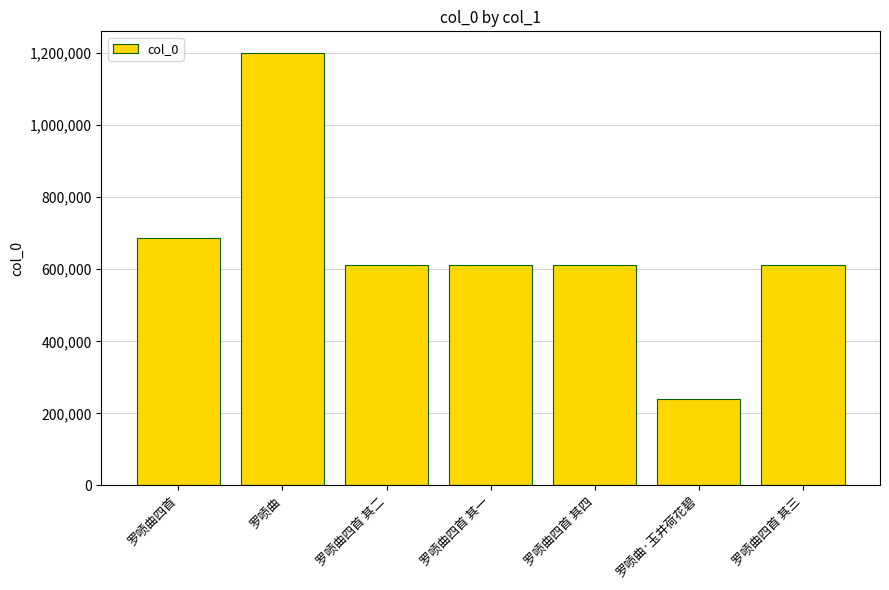

Which category has the highest value across all series?

罗唝曲